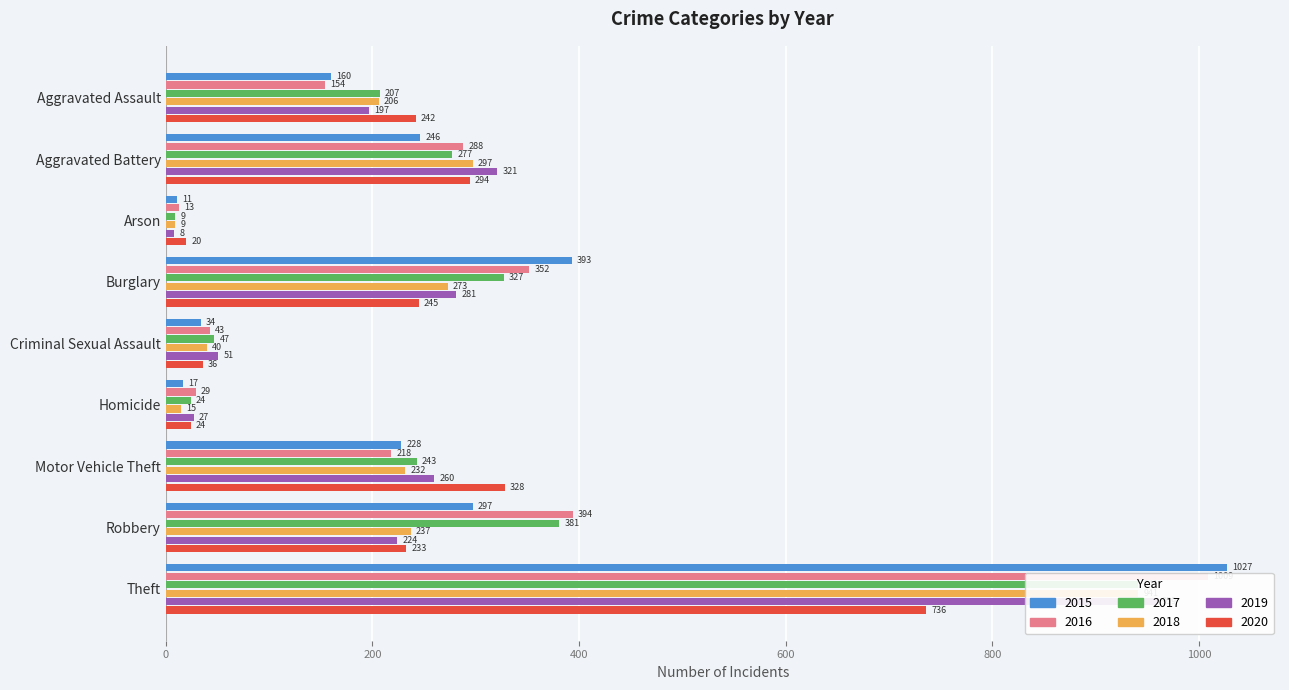

How many bars are there in total?

54